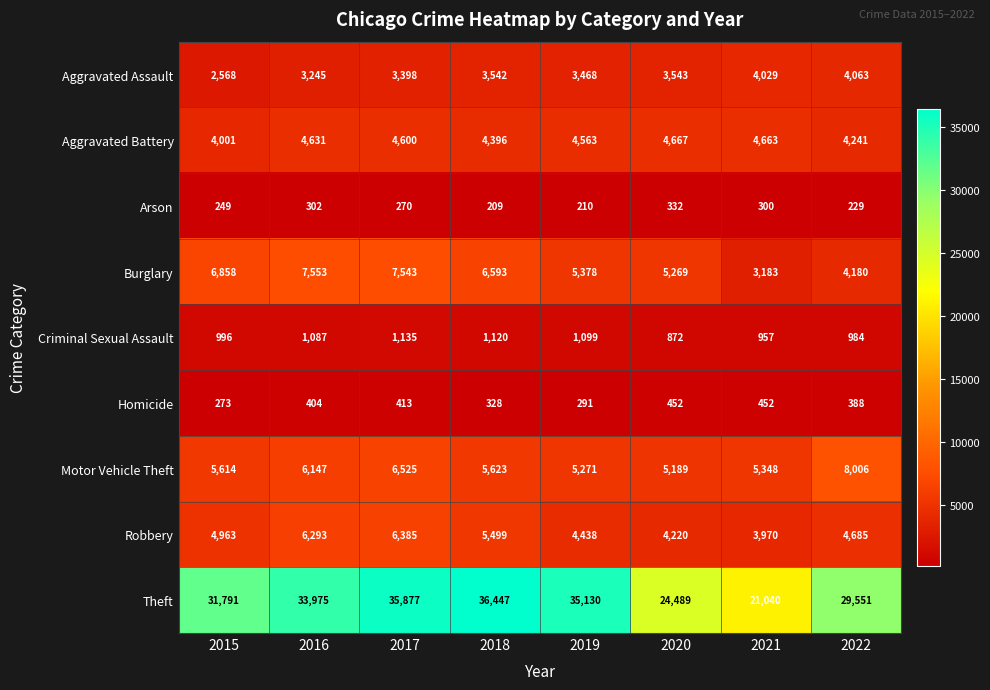

True or false: Theft has a value of 61387 at 2019.

False